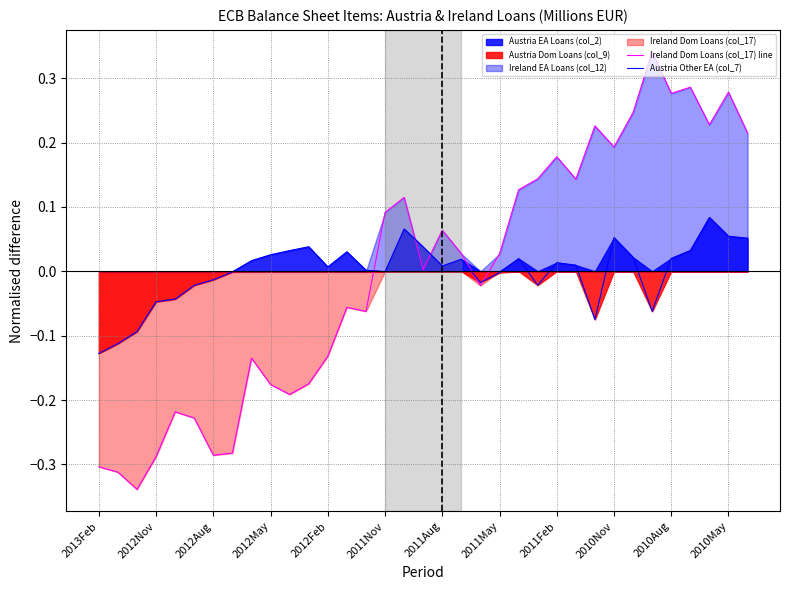

Which category has the lowest value in the Austria Other EA (col_7) series?

2013Feb